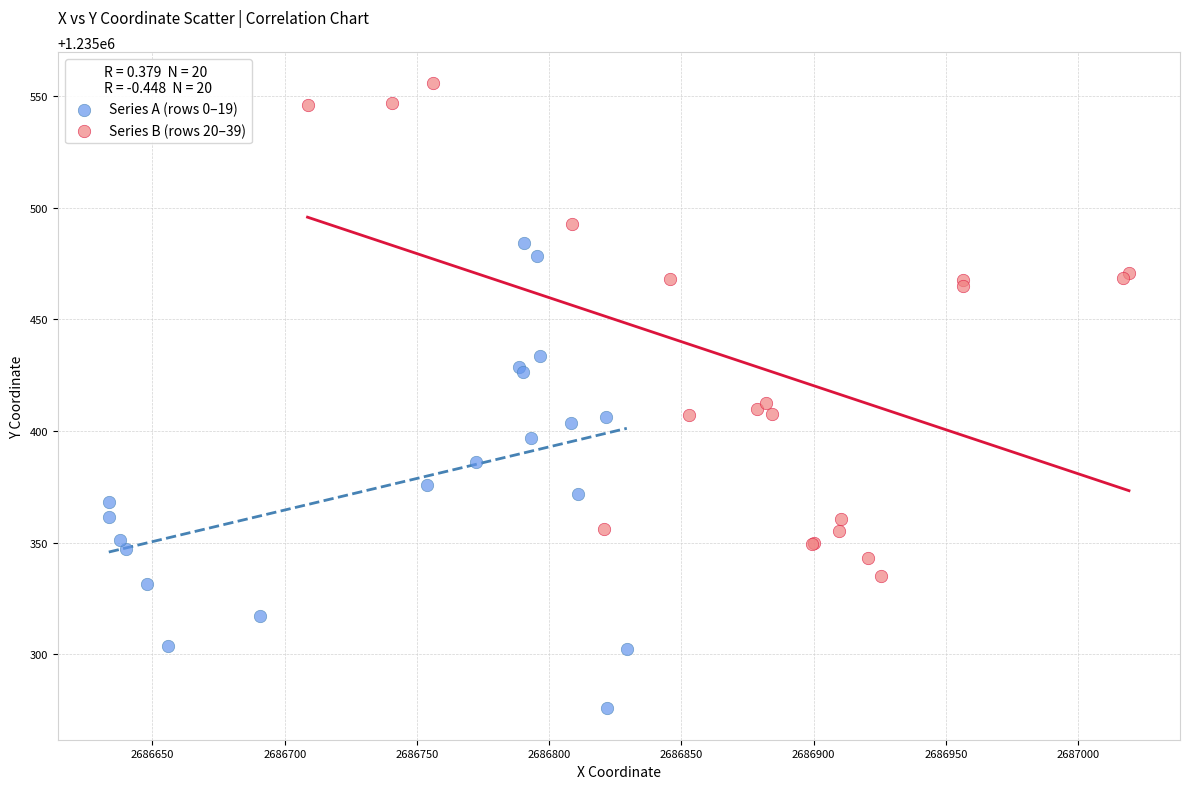

Which series reaches the maximum Y coordinate?

Series B (rows 20–39)